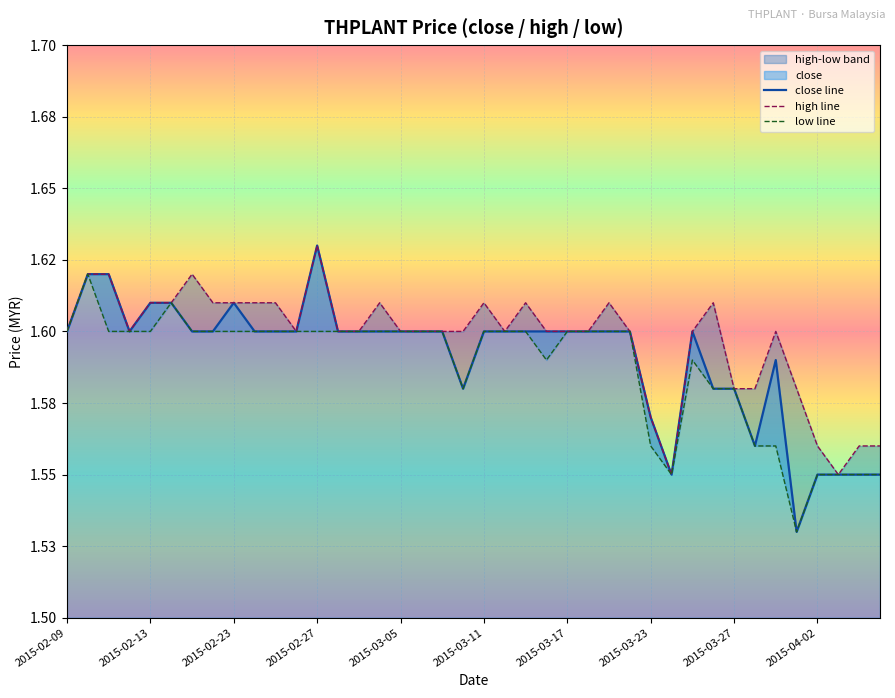

Rank the categories by high line value from lowest to highest.

29, 37, 36, 38, 39, 28, 32, 33, 35, 2015-02-09, 2015-02-27, 11, 13, 14, 16, 17, 18, 19, 21, 23, 24, 25, 27, 30, 34, 2015-03-05, 2015-03-11, 2015-03-23, 2015-03-27, 2015-04-02, 10, 15, 20, 22, 26, 31, 2015-02-13, 2015-02-23, 2015-03-17, 12